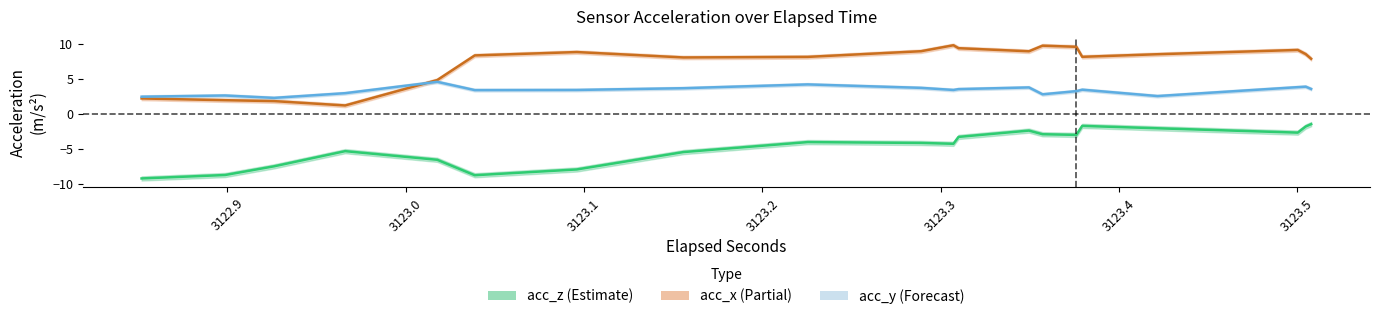

List the series in order of their peak value, highest first.

acc_x, acc_y, acc_z